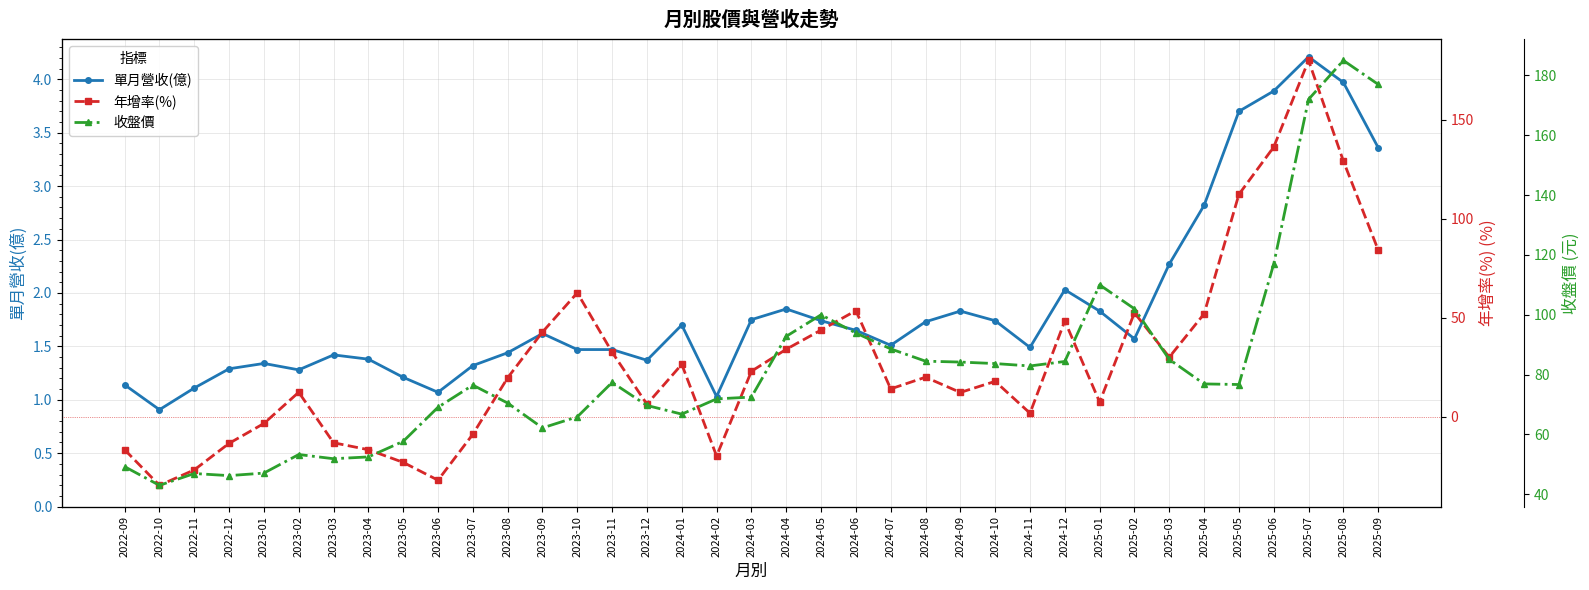

What is the label of the 32nd point from the left?

2025-04